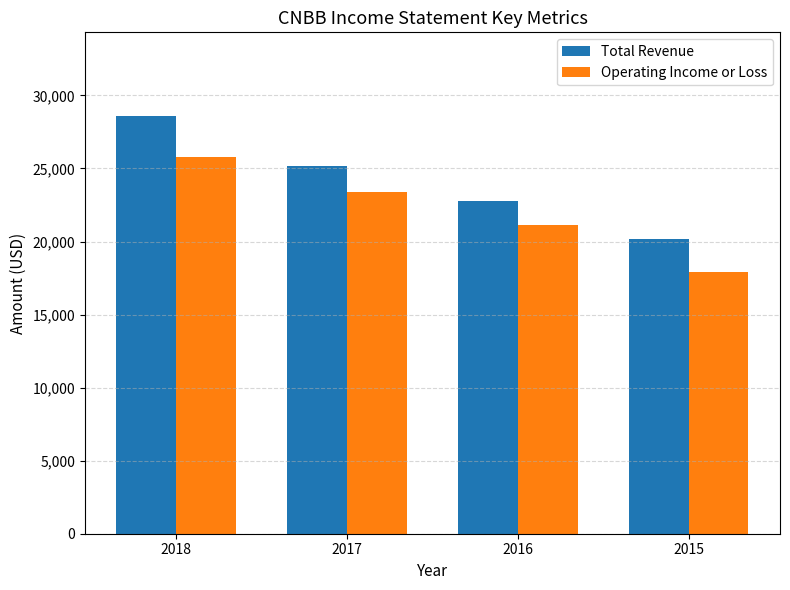

At which label does Total Revenue first exceed 25200?

2018